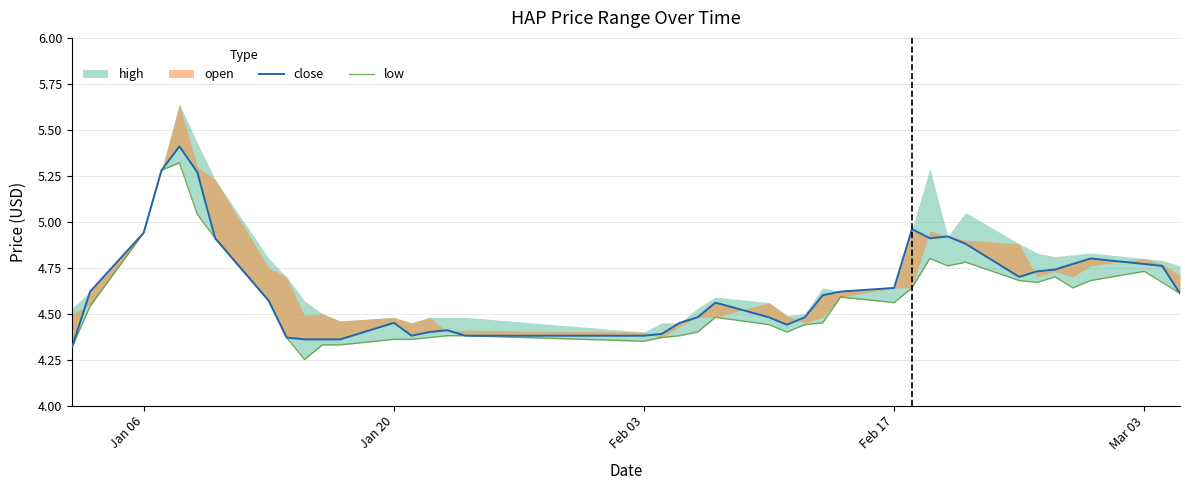

What is the value of the close point at the 30th from the left?

4.9